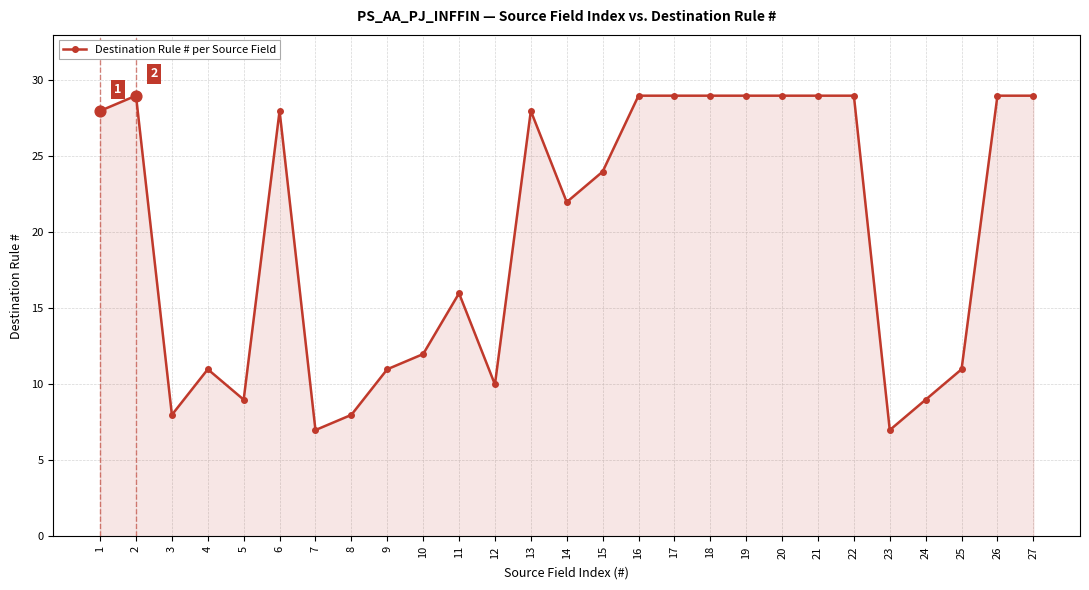

What is the ratio of the value at 27 to the value at 20?

1.0